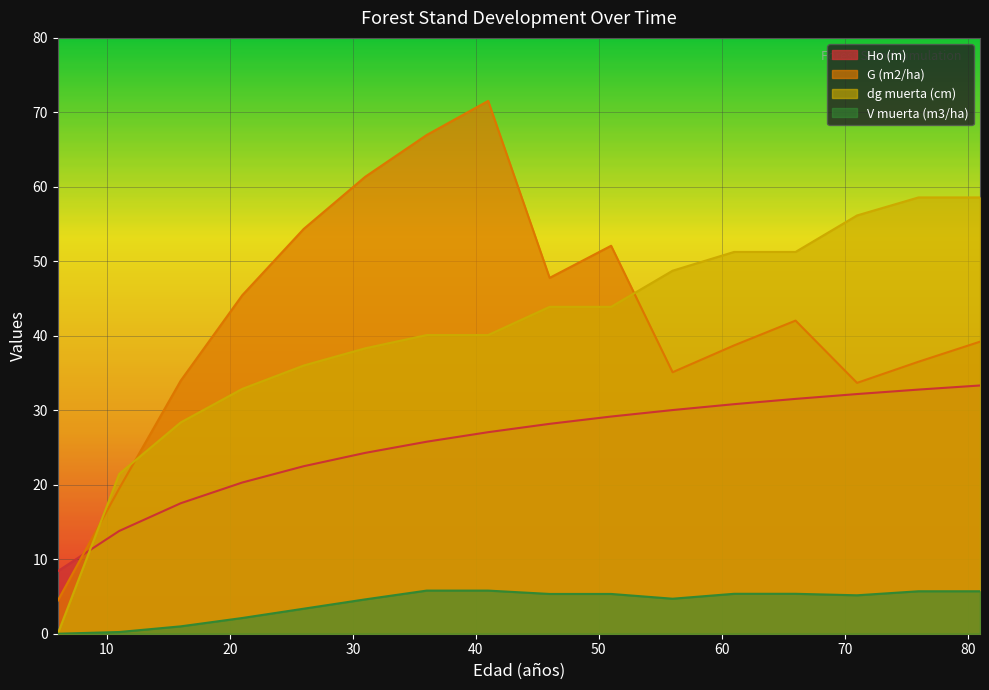

The value of dg muerta (cm) at 31 is 38.3. True or false?

True